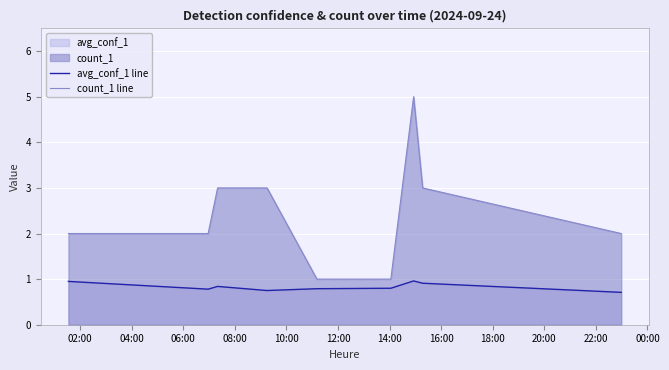

List the series in order of their peak value, highest first.

count_1 line, avg_conf_1 line